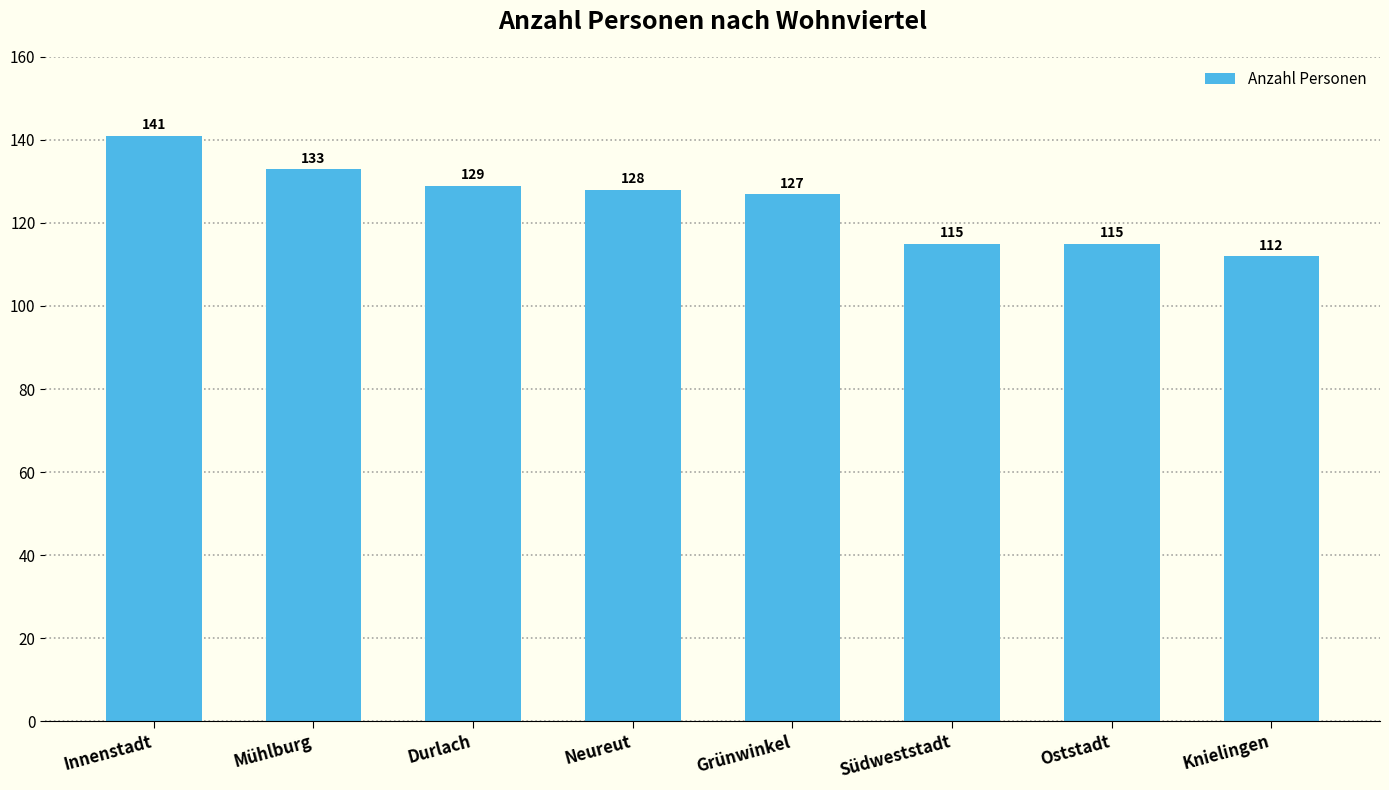

The chart shows a value of 208 at Grünwinkel. True or false?

False